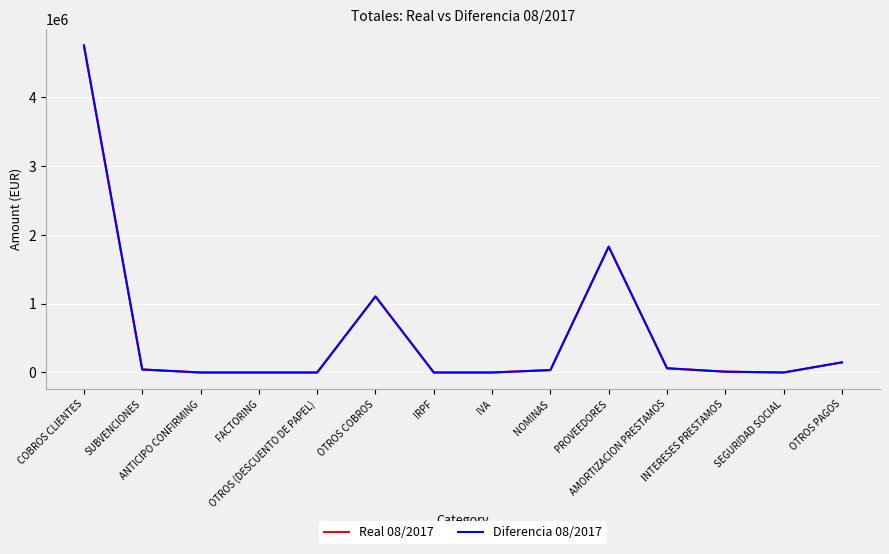

Reading left to right, extract all data points from this chart.

Real 08/2017: 4755327.1	43617.9	0.0	0.0	0.0	1105904.2	0.0	0.0	35287.9	1829892.6	61246.0	11633.8	0.0	147418.5
Diferencia 08/2017: 4755327.1	43617.9	0.0	0.0	0.0	1105904.2	0.0	0.0	35287.9	1829892.6	61246.0	11633.8	0.0	147418.5